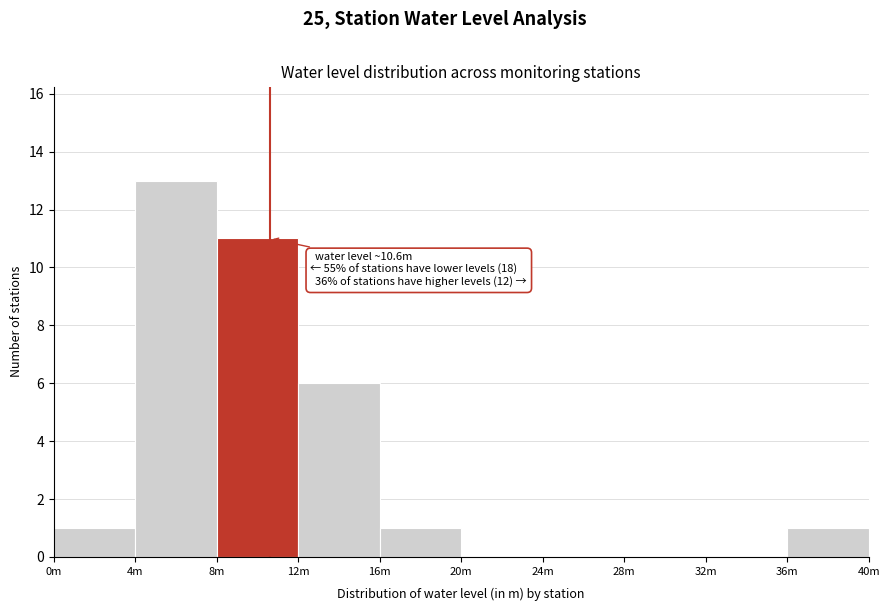

Reading right to left, extract all data points from this chart.

36m=1	32m=0	28m=0	24m=0	20m=0	16m=1	12m=6	8m=11	4m=13	0m=1